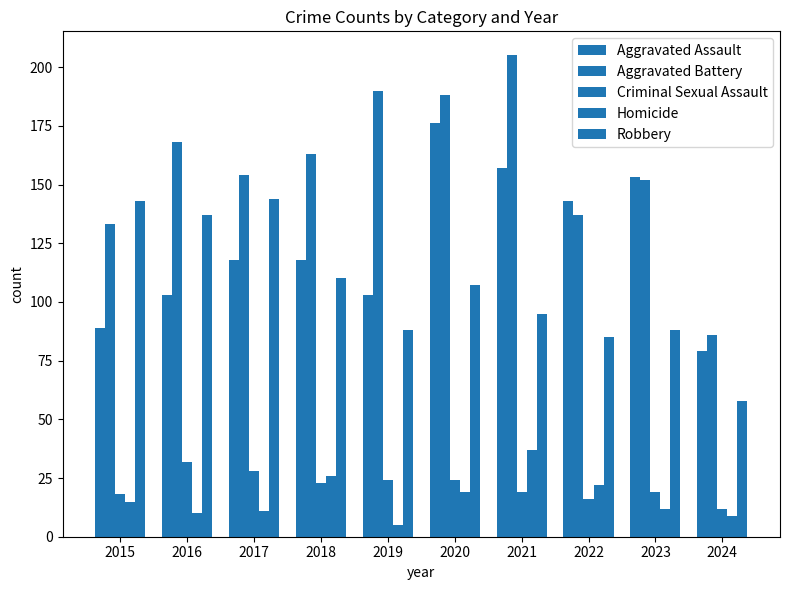

Where does the Homicide series first go above 15?

2018